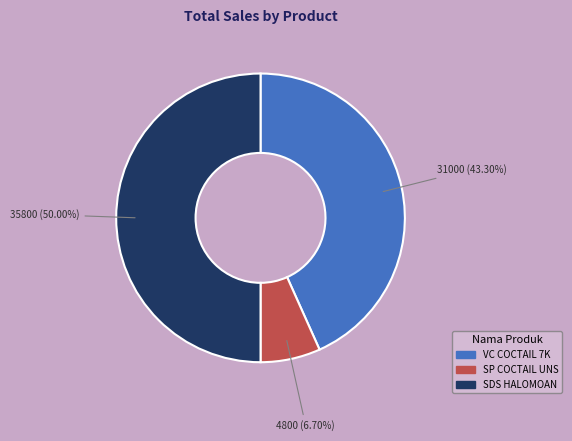

How many slices are in this pie chart?

3